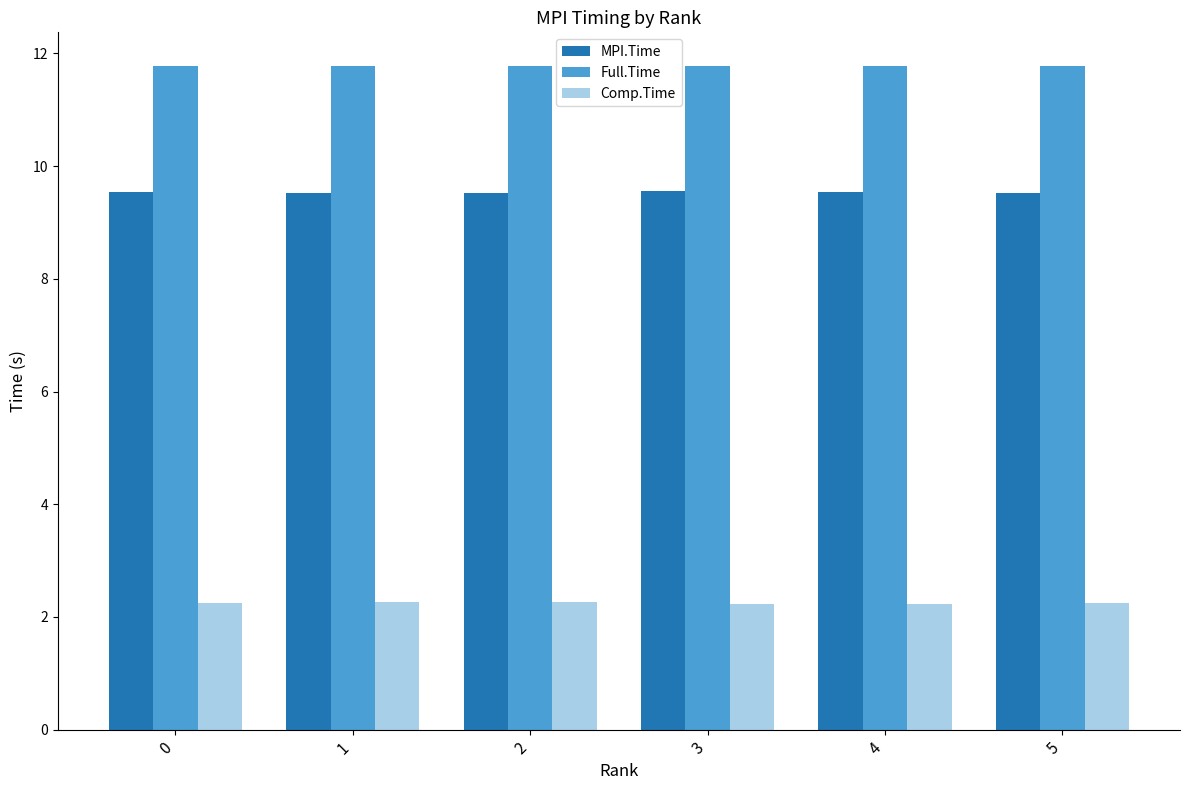

Count the Full.Time values in the range 11 to 12.

6